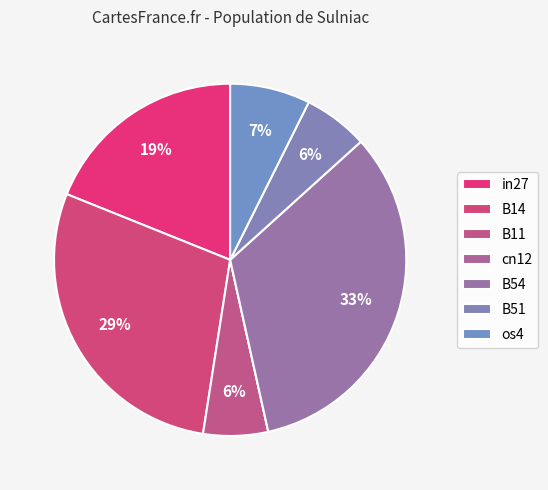

Between B11 and os4, which is larger?

os4